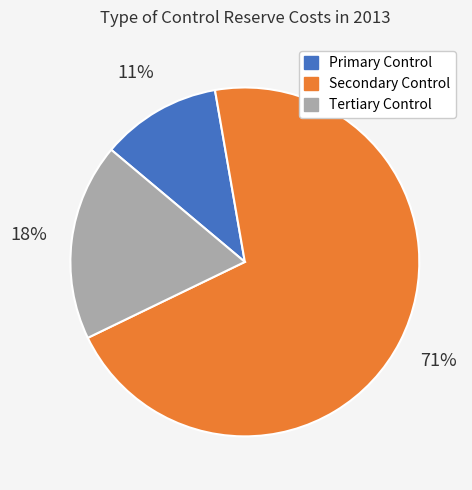

How many slices are in this pie chart?

3